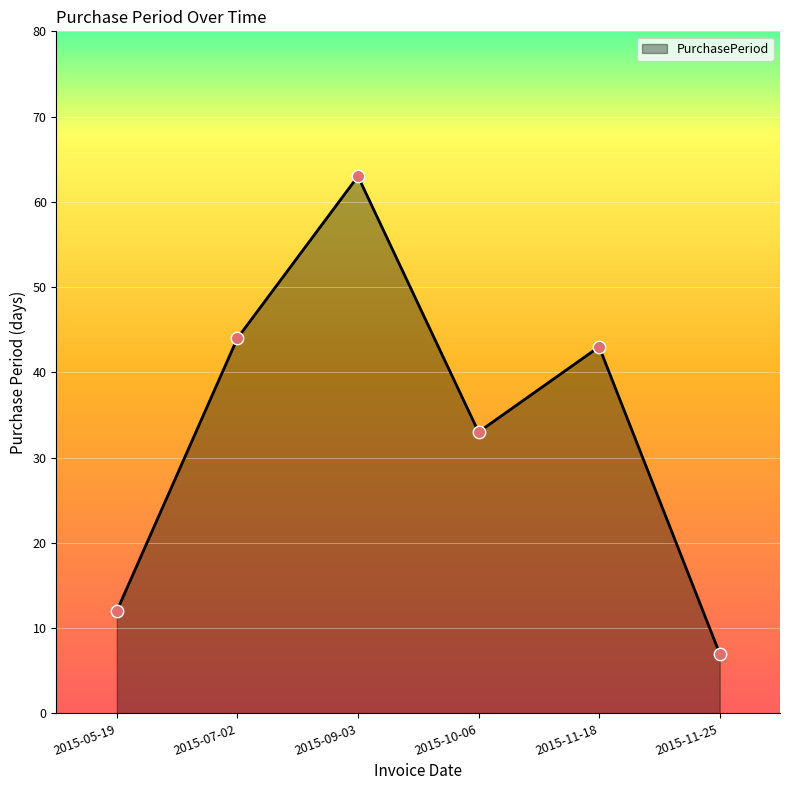

Approximately how many times larger is the value at 2015-09-03 compared to 2015-07-02?

1.4